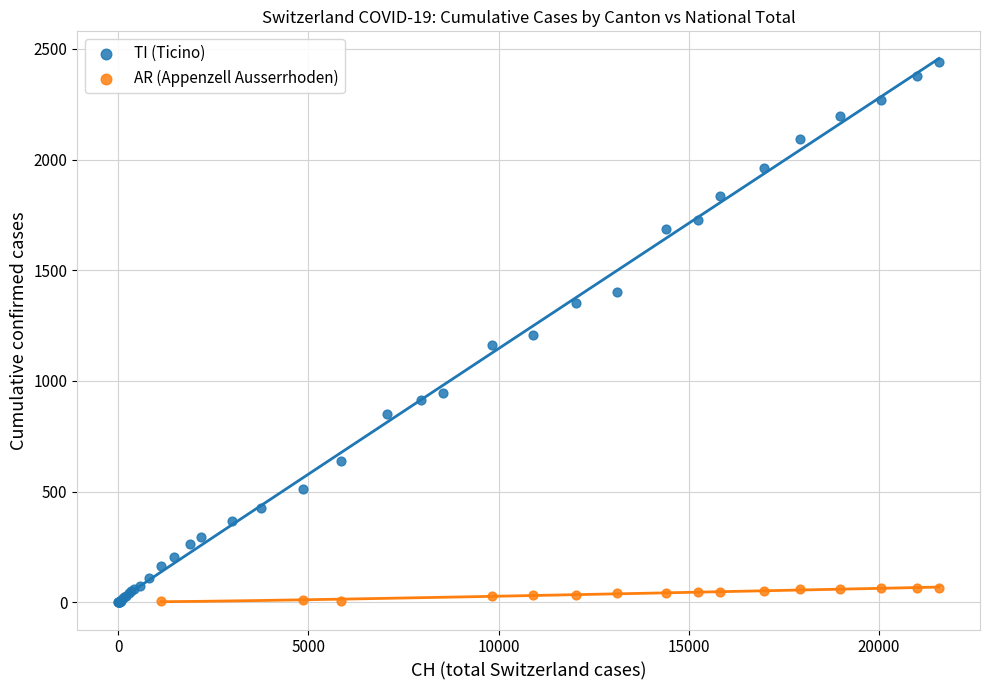

Which series contains the highest Y value?

TI (Ticino)